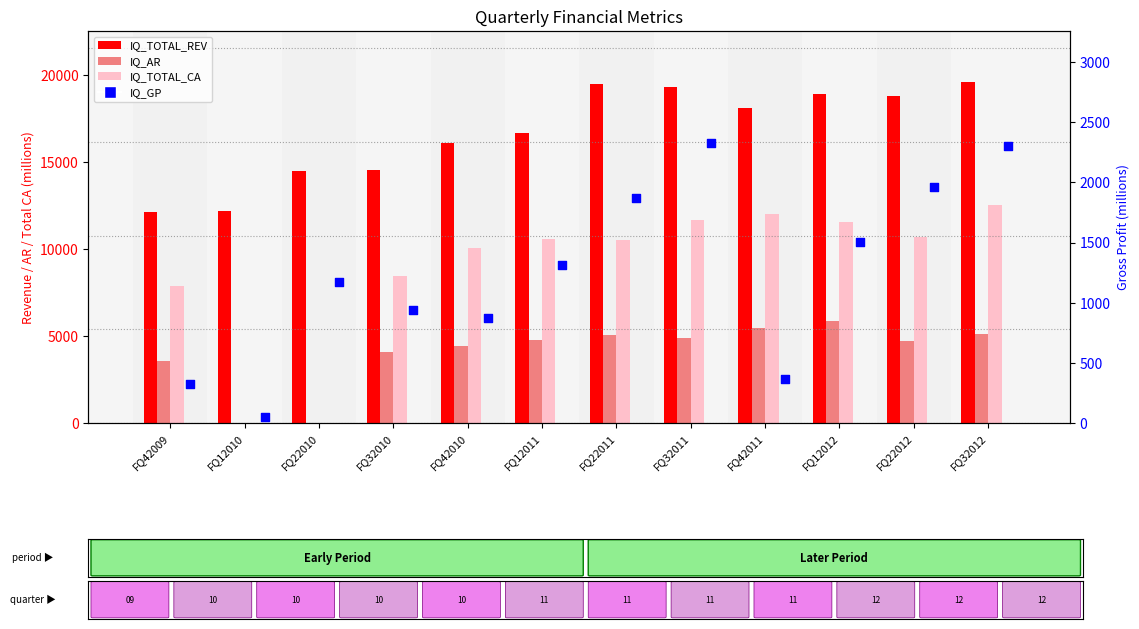

Which series has the largest total across all categories?

IQ_TOTAL_REV